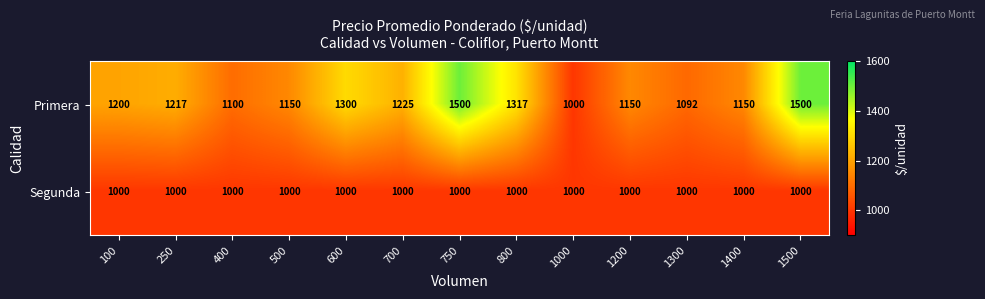

Which series has the largest total across all categories?

Primera